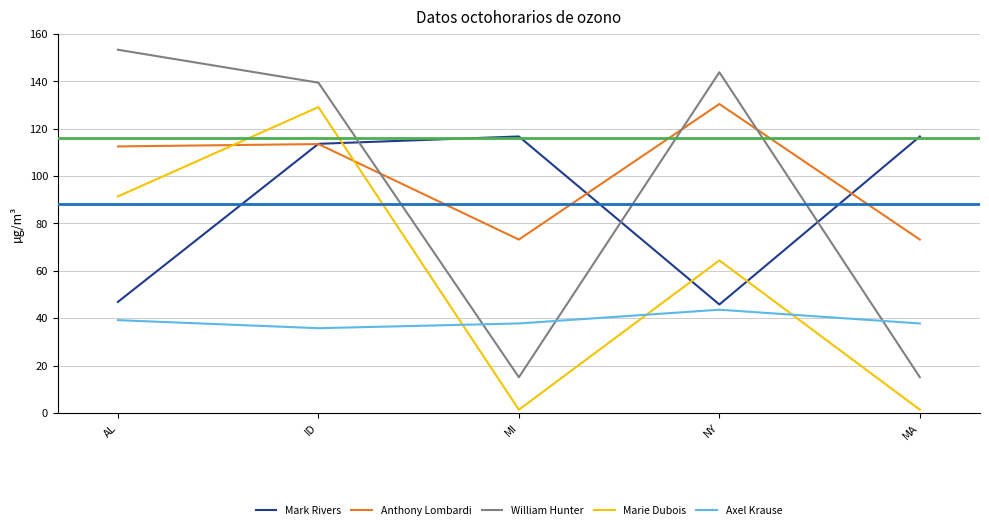

At which category is the sum across all series the highest?

ID